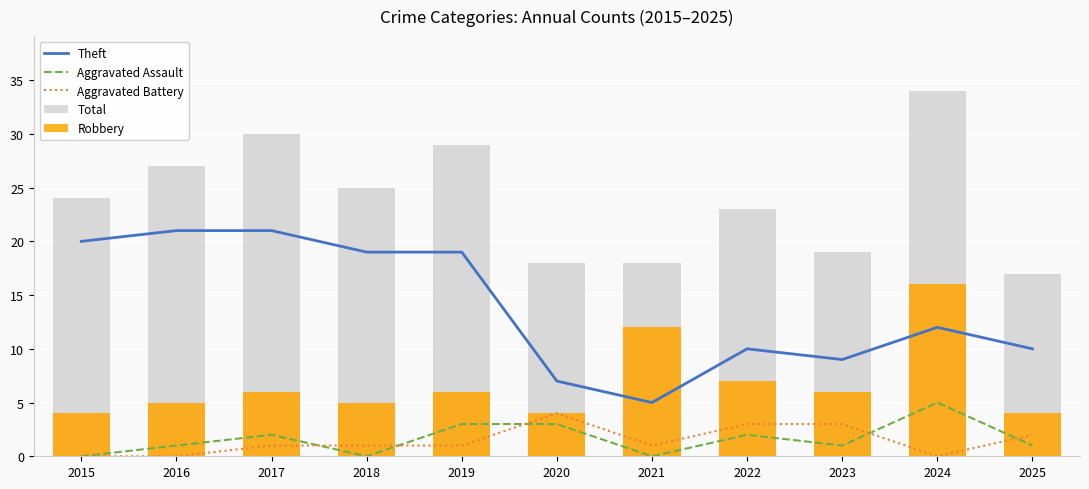

What is the total value across all series at 2019?

58